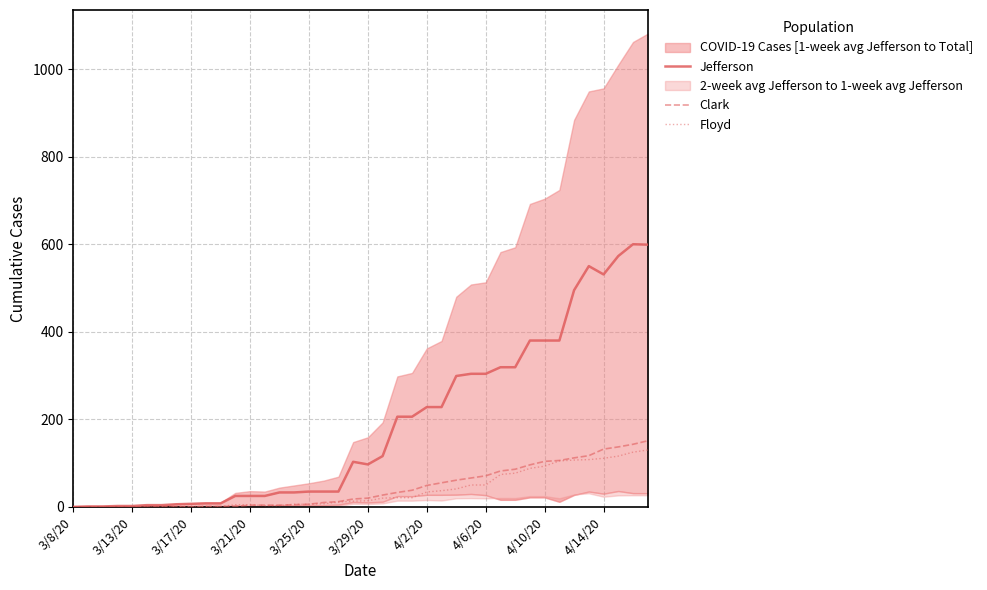

What is the maximum value for Floyd?

130